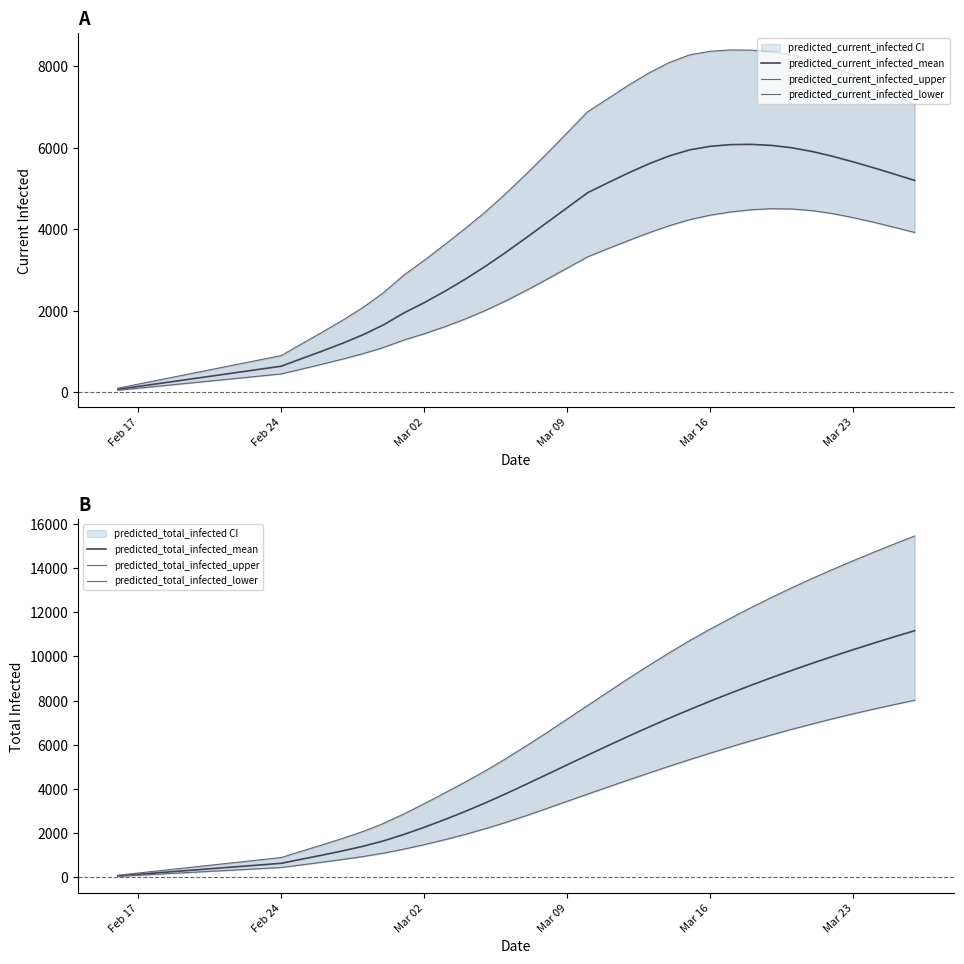

What is the maximum value for predicted_current_infected_mean?

6079